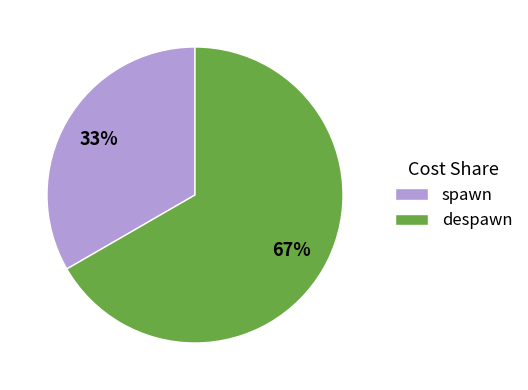

To the nearest percent, what is the average slice percentage?

50%